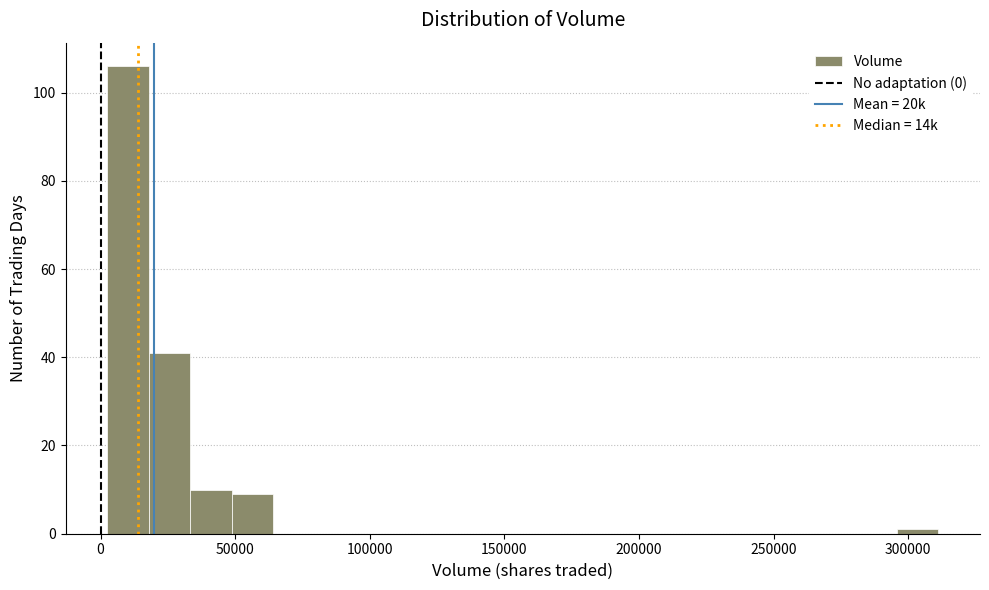

Read against the x-axis, roughly where is the centre of the tallest bar?

10000